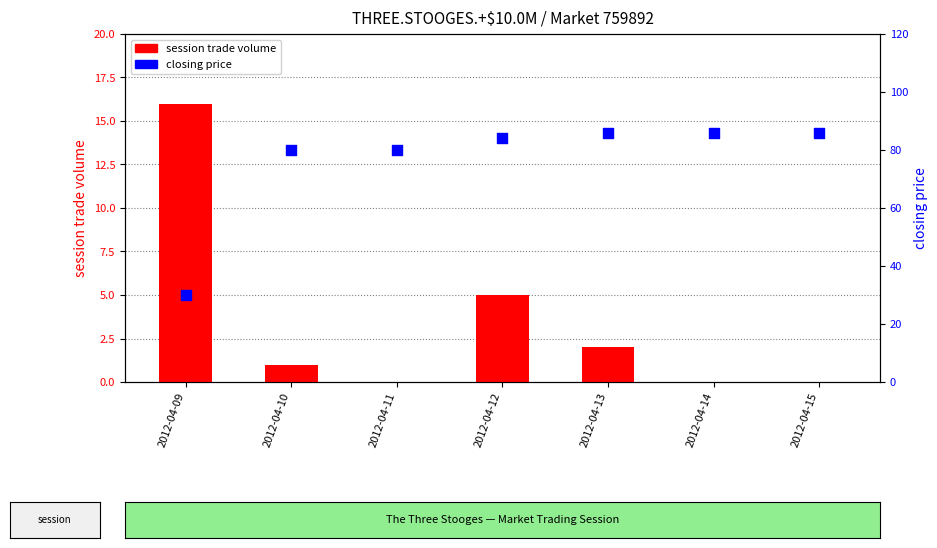

Which series reaches the minimum Y coordinate?

session trade volume